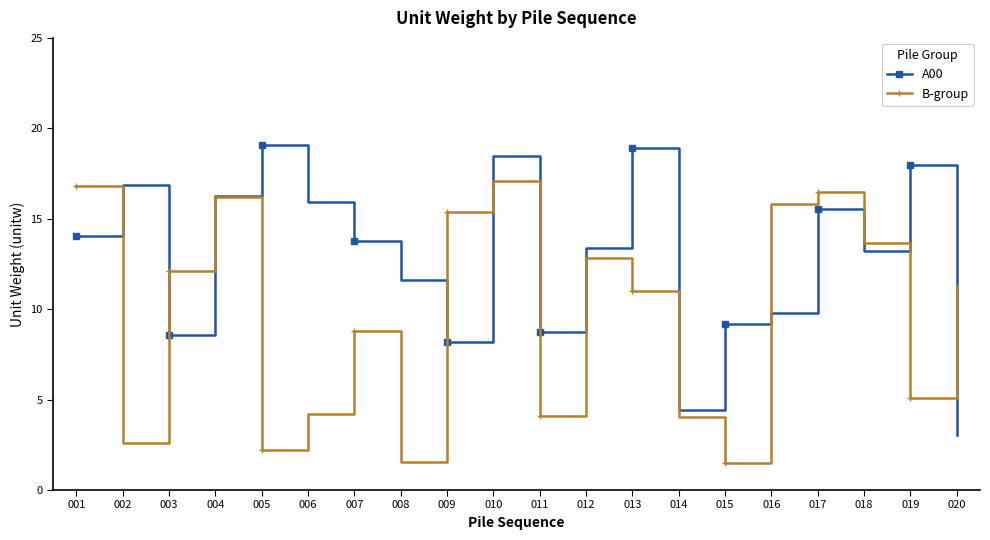

At which category does B-group reach its first local valley?

002